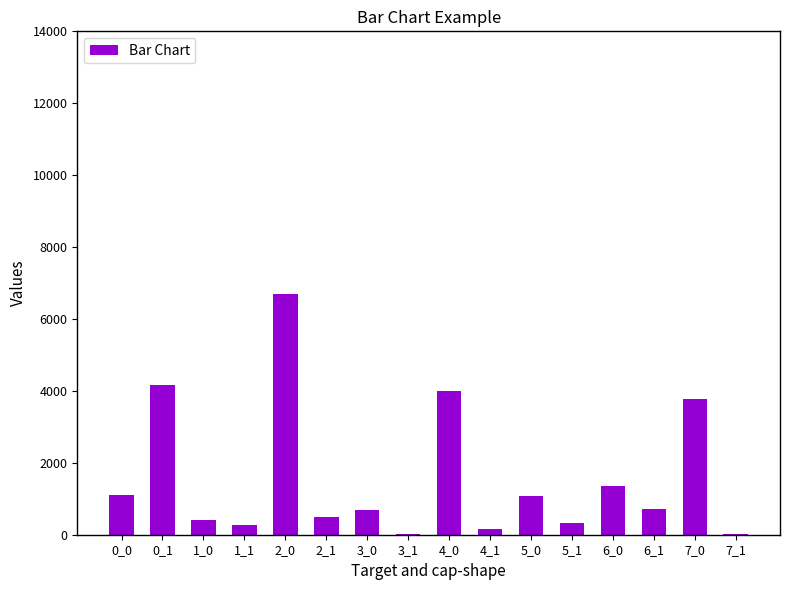

The chart shows a value of 1082 at 5_0. True or false?

True